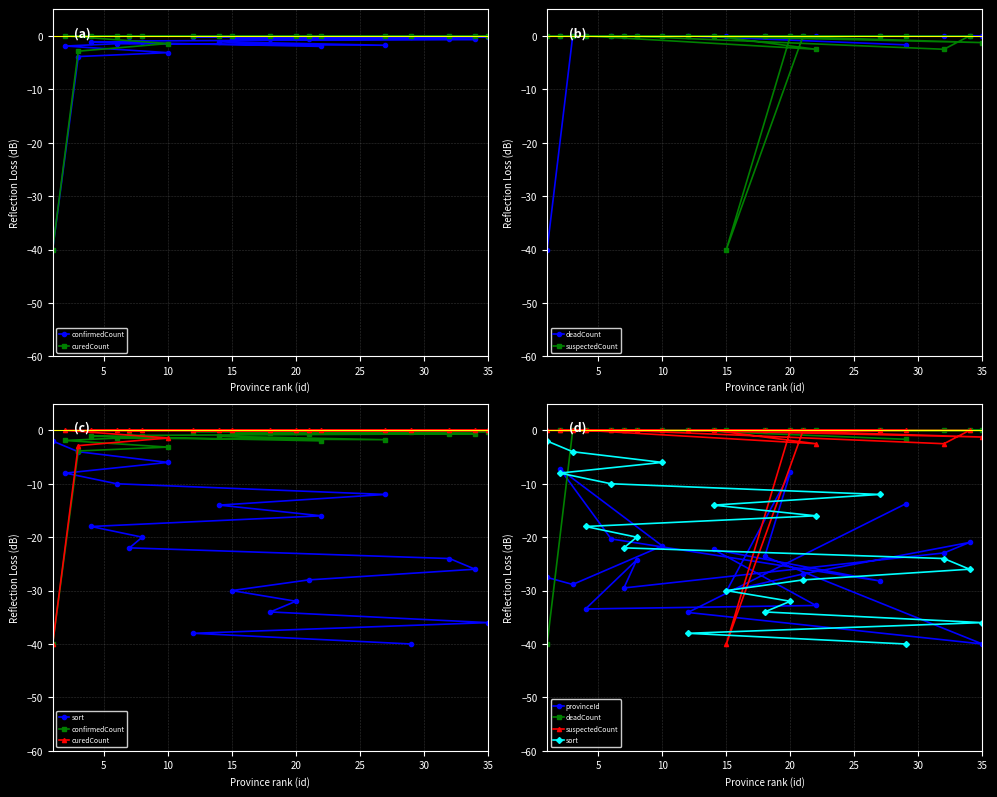

Is this an area chart (filled region under the line)?

No